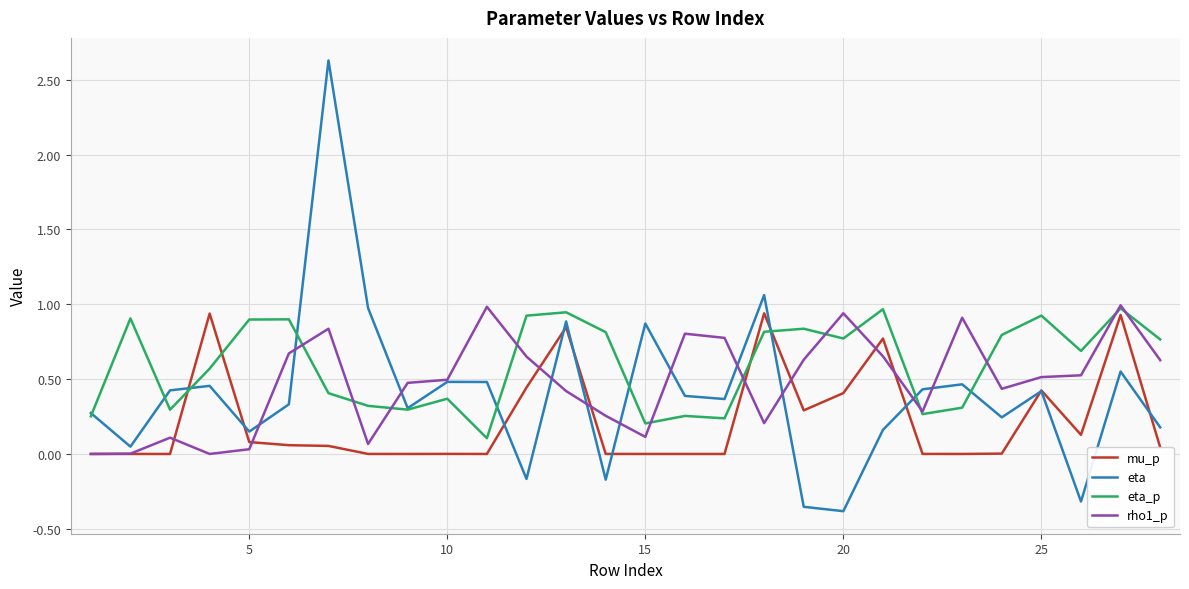

Which series has the widest spread of values?

eta